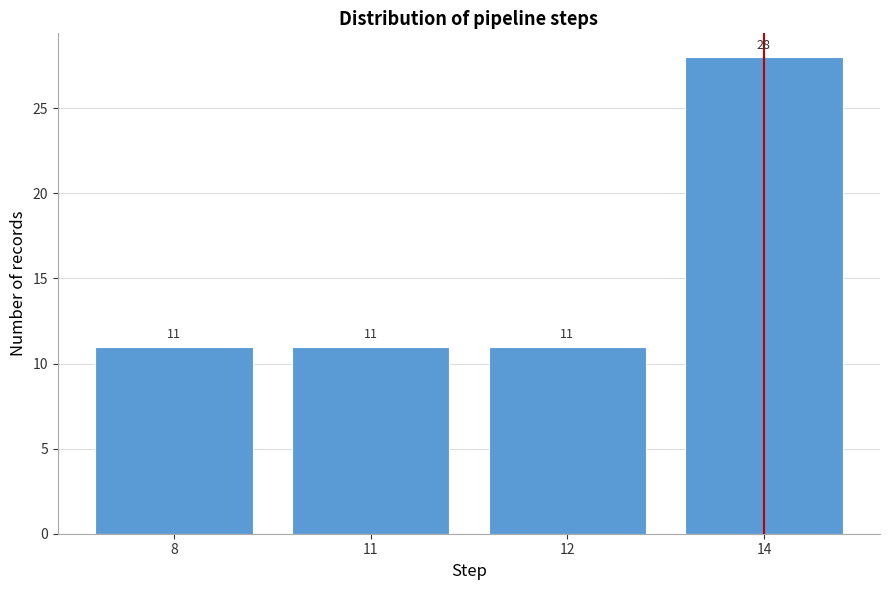

Reading left to right, list all the values displayed in this chart.

11	11	11	28